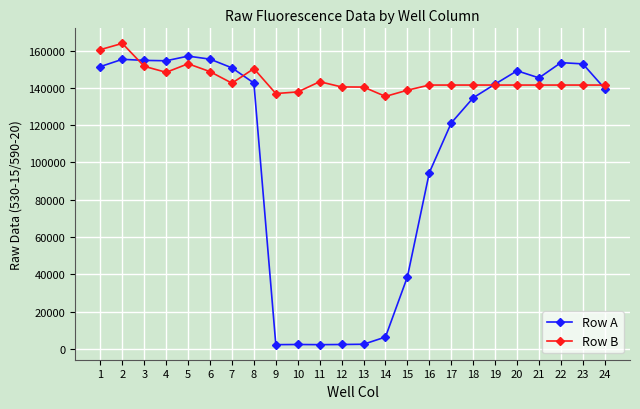

Rank the series by their maximum value, from highest to lowest.

Row B, Row A